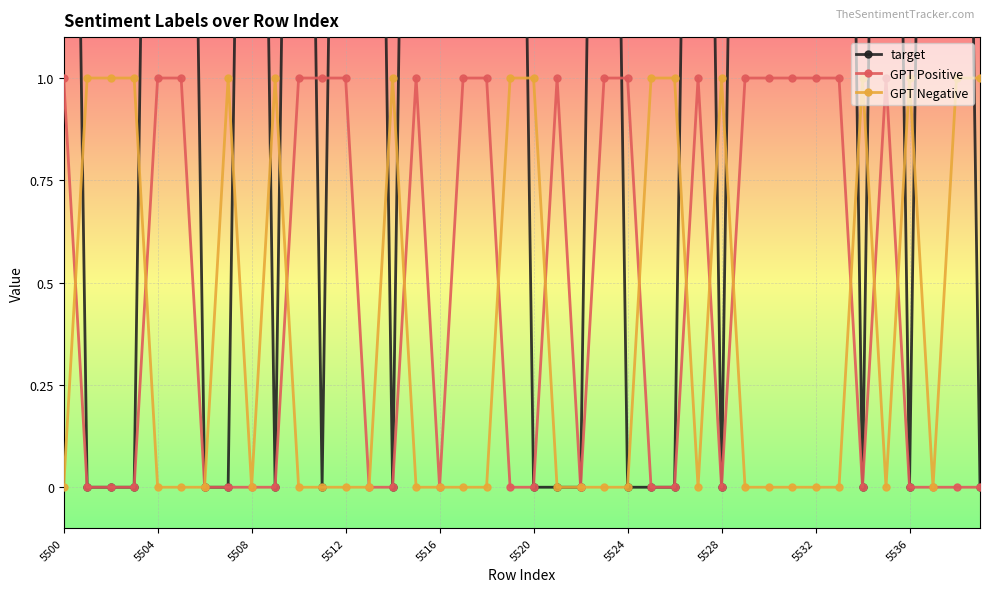

True or false: GPT Negative has more than 0 points higher than both neighbors.

True